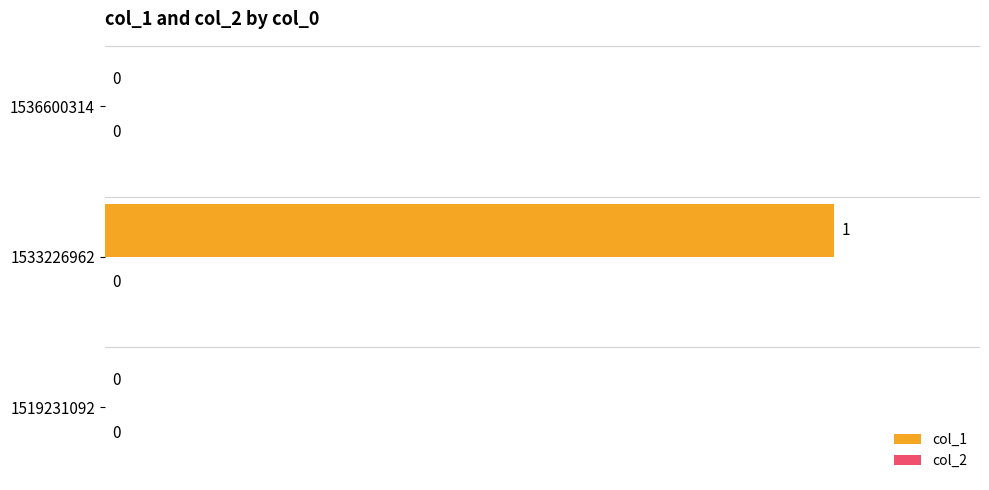

The chart shows a value of -1 at 1536600314. True or false?

False